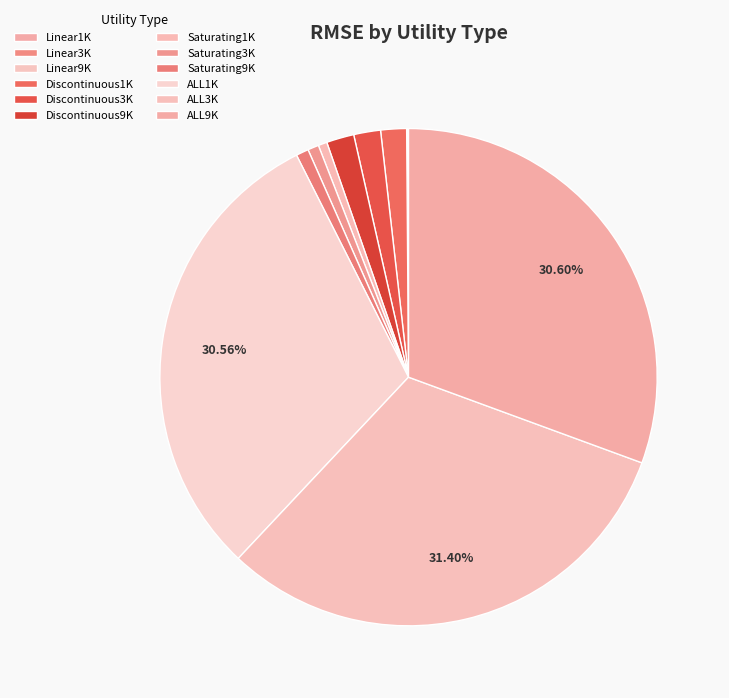

Is it true that Linear1K is 0% of the pie?

True